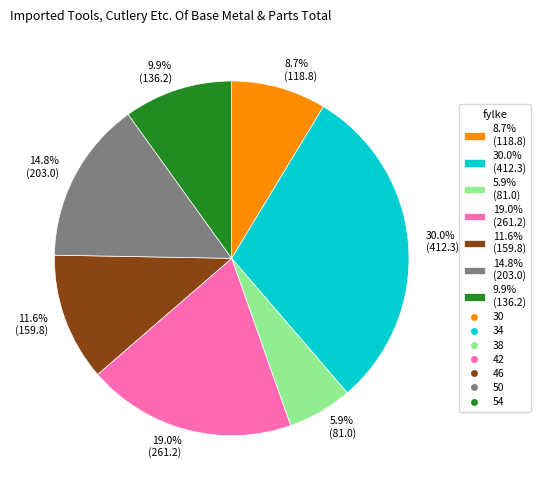

Is there any slice that represents more than half of the pie?

No